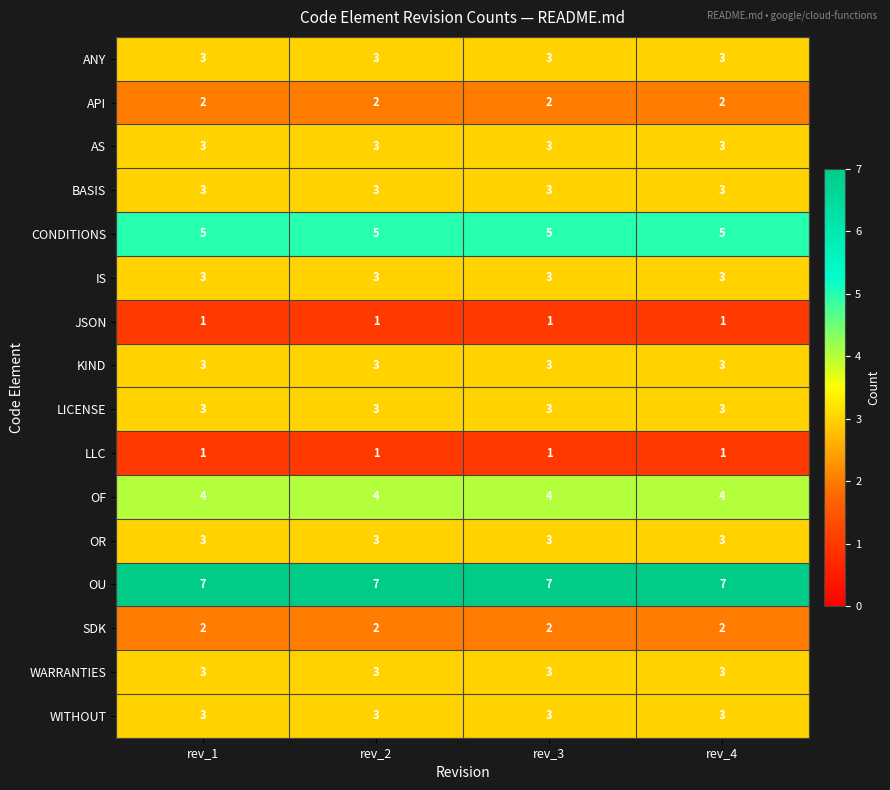

What is the sum of the SDK values at rev_1 and rev_3?

4